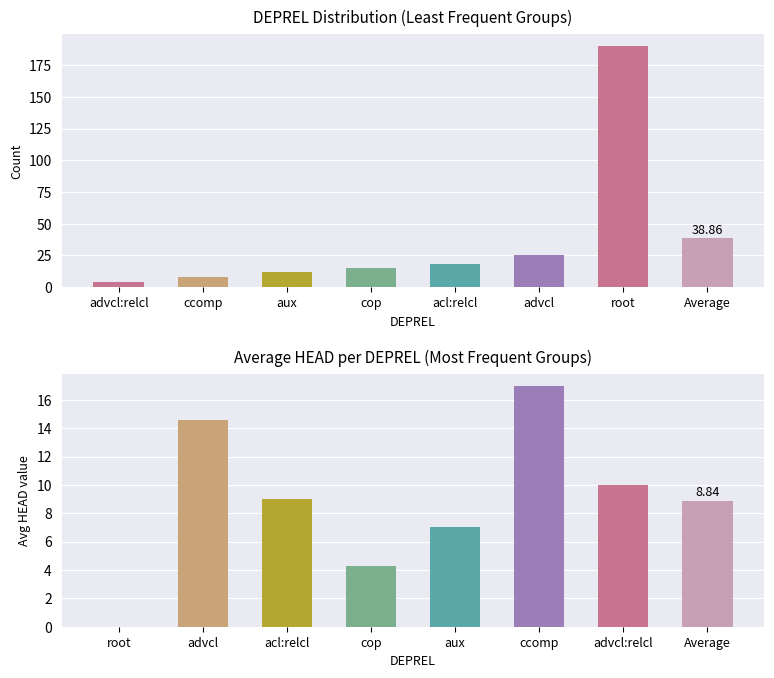

What is the difference between the maximum and minimum values in the Avg HEAD series?

17.0